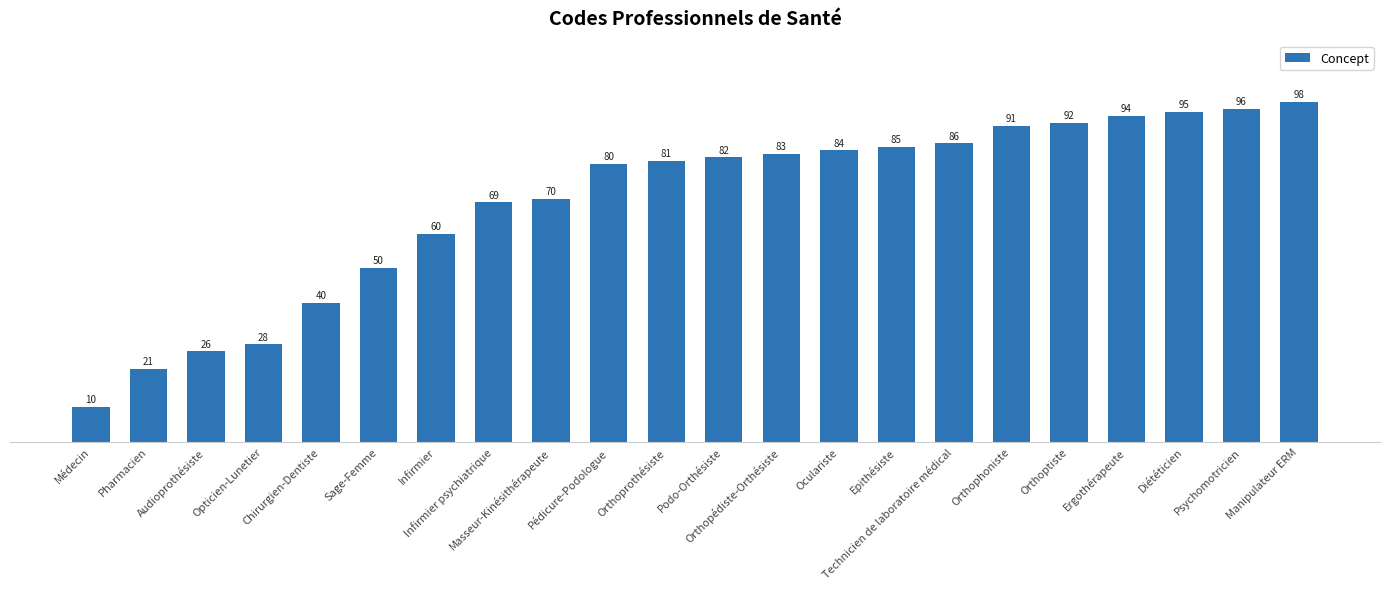

What position from the left is Pharmacien?

2